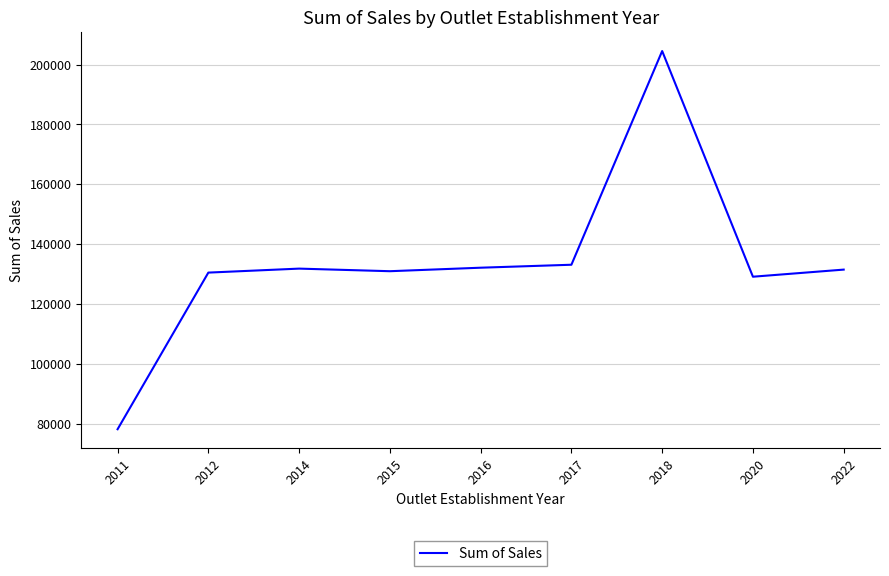

Where is the data nearest to the value 141326?

2017